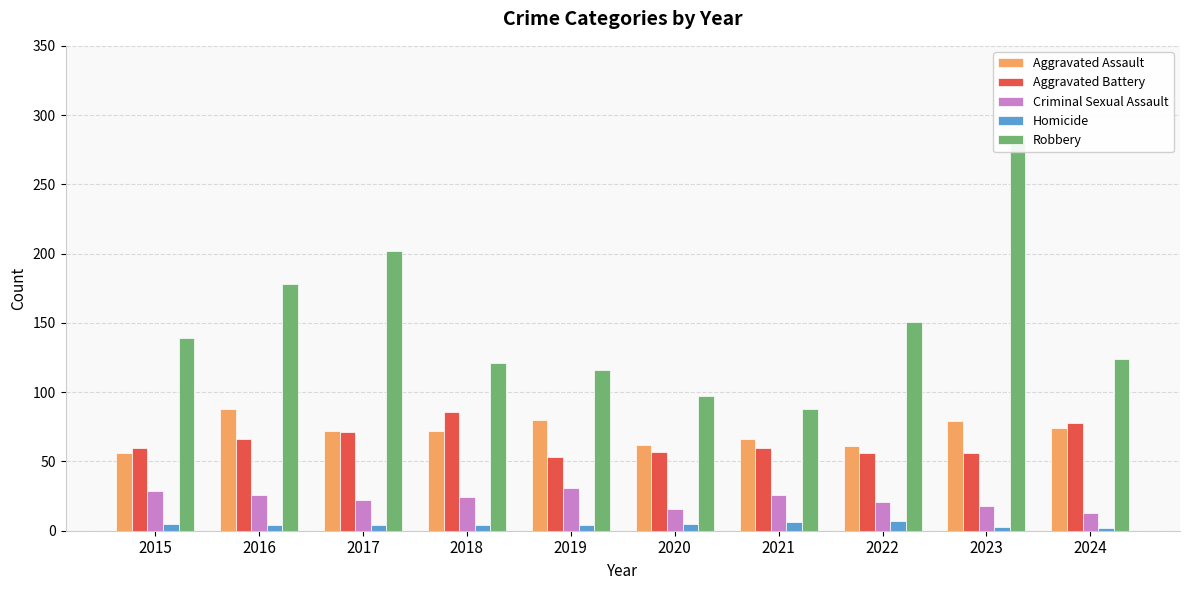

What is the spread (max minus min) of values at 2018?

117